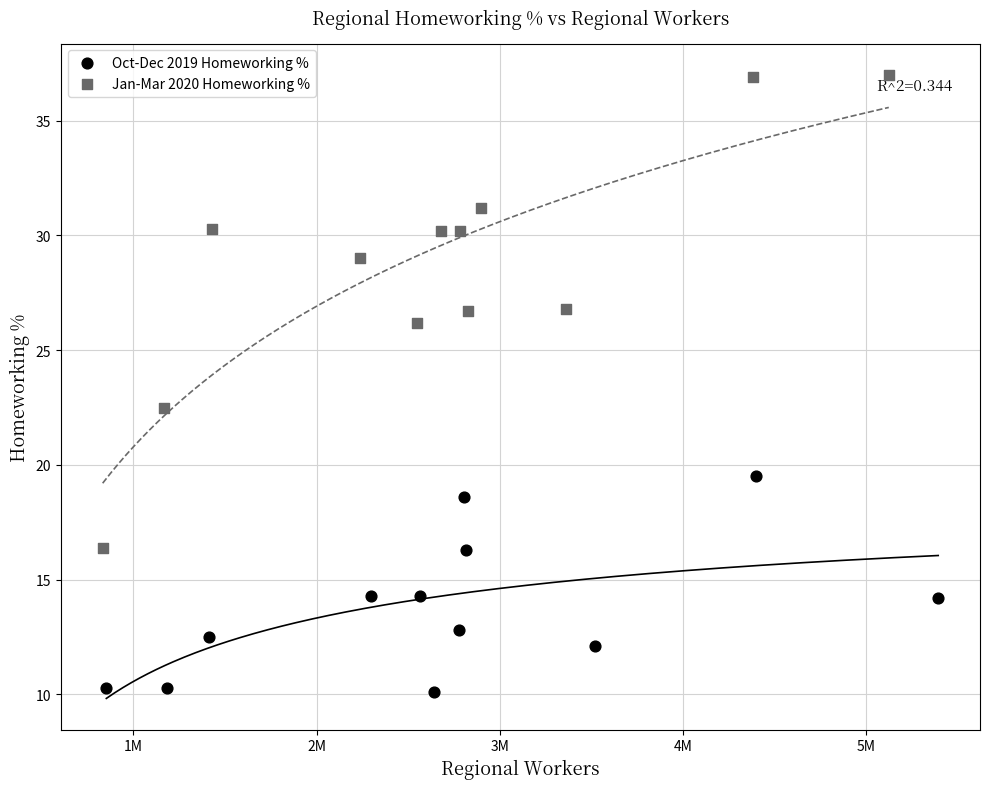

Which series reaches the maximum Y coordinate?

Jan-Mar 2020 Homeworking %